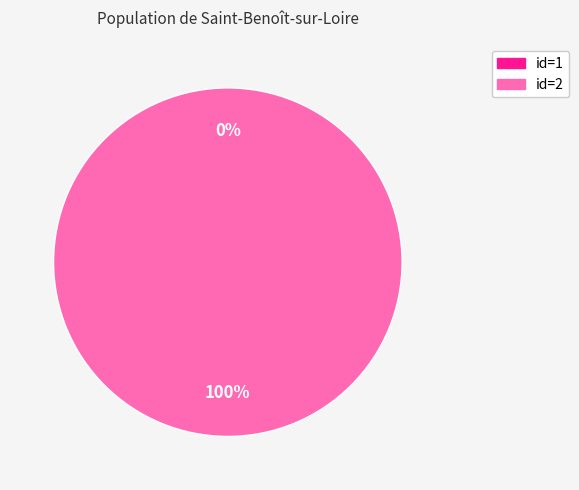

What percentage is NOT represented by 1?

100.0%